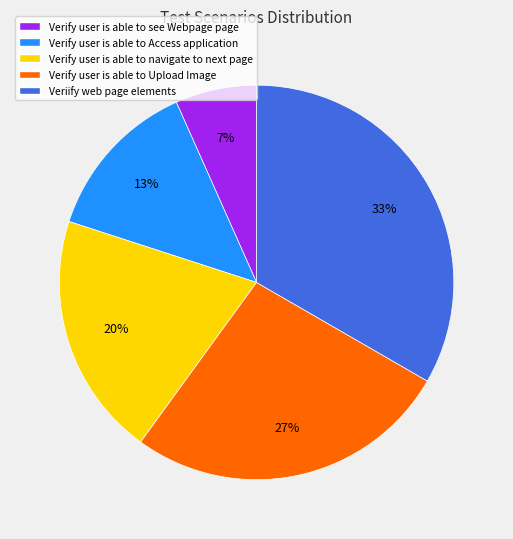

True or false: Verify user is able to see Webpage page accounts for 7% of the total.

True